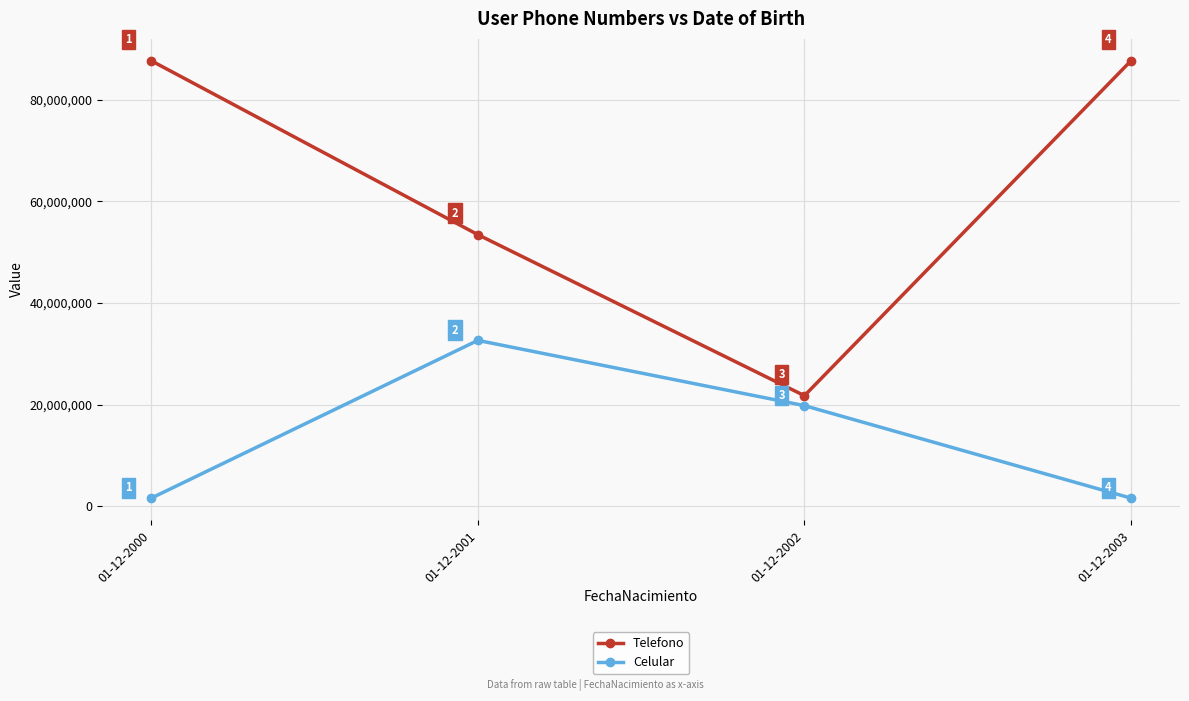

Which series has the largest range (max minus min)?

Telefono